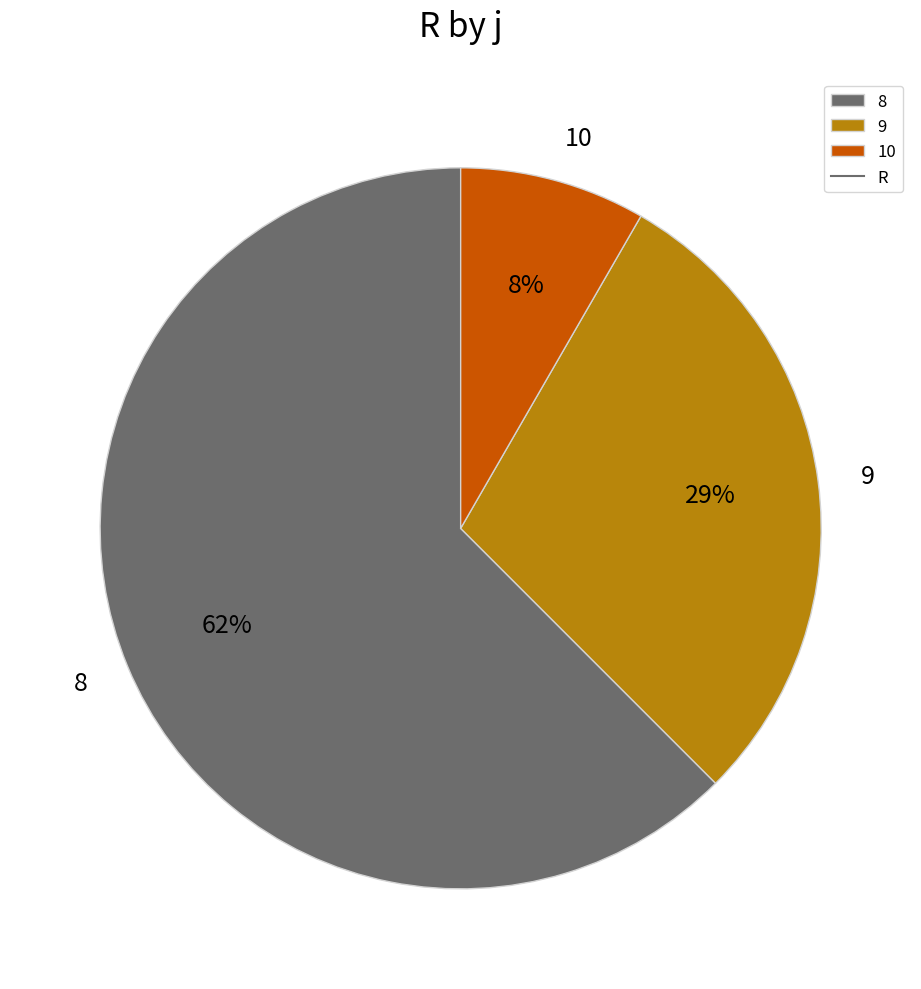

Is there any slice that represents more than half of the pie?

Yes